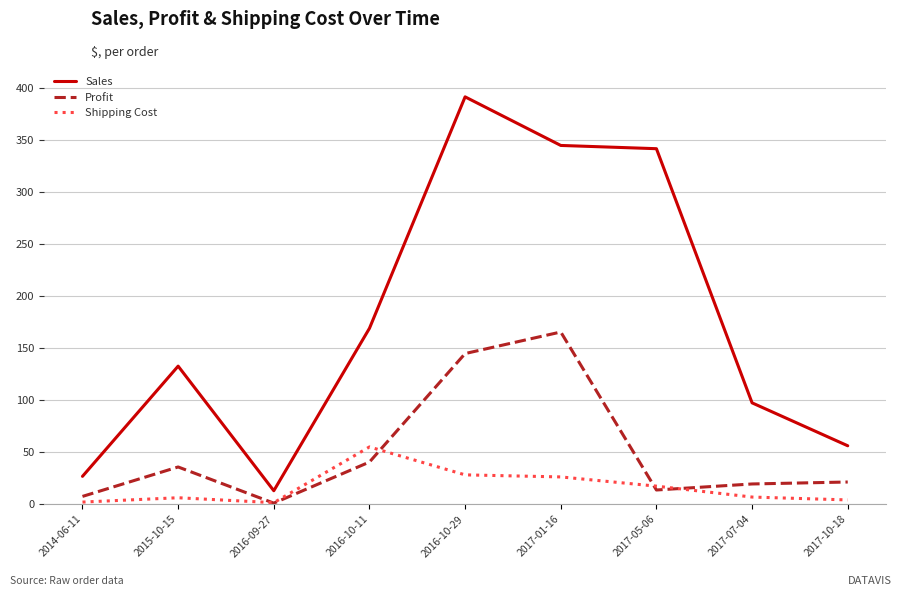

Where is the first local minimum for Profit?

2016-09-27